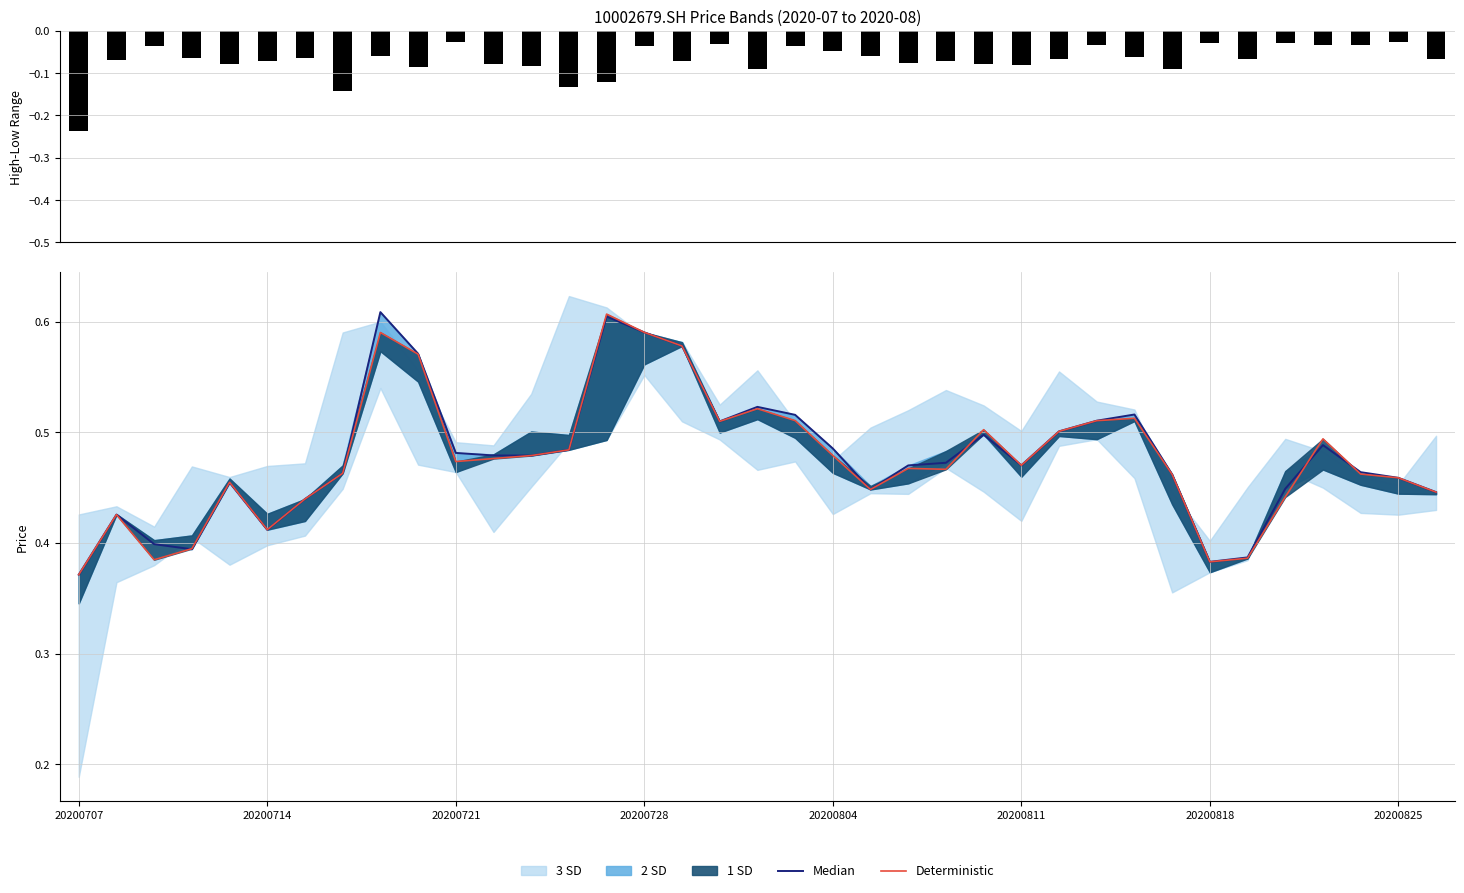

What is the difference between the maximum and minimum values in the Median series?

0.2